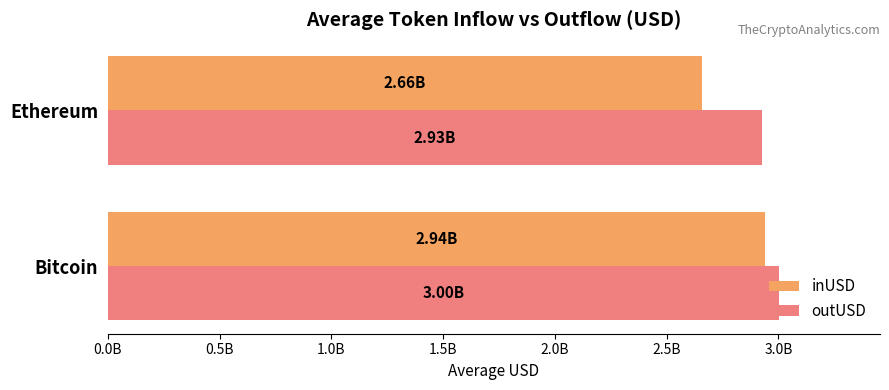

Rank the series by their average value, from lowest to highest.

inUSD, outUSD